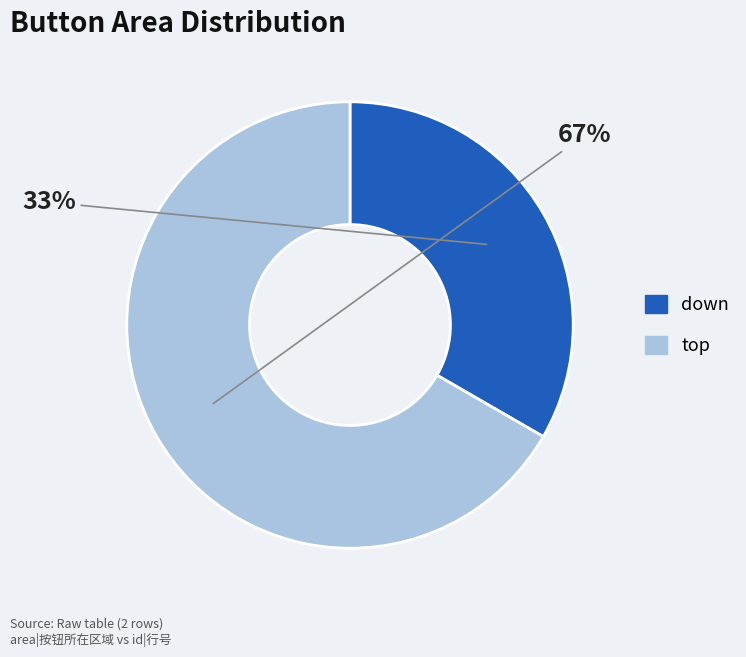

To the nearest percent, what is the average slice percentage?

50%